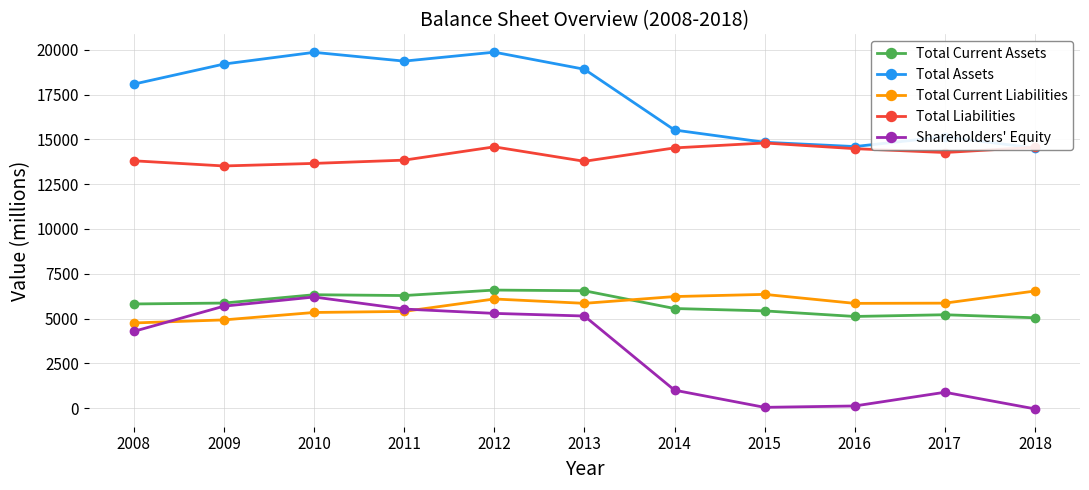

Does the chart display data point markers on the line(s)?

Yes